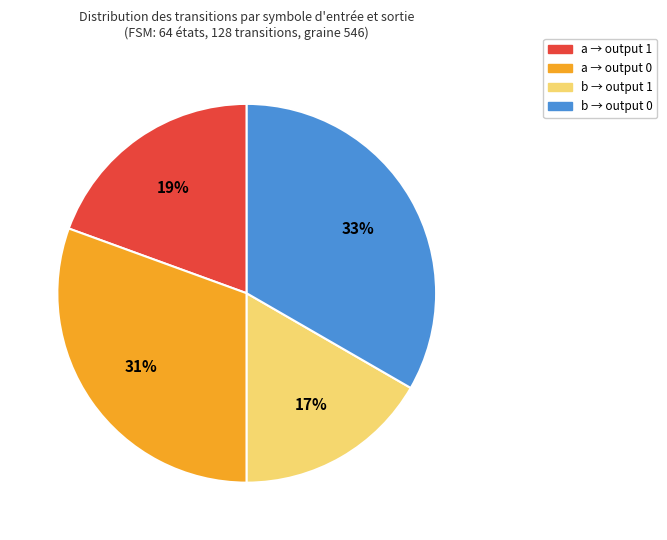

The a → output 1 slice represents 19% of the pie. True or false?

True